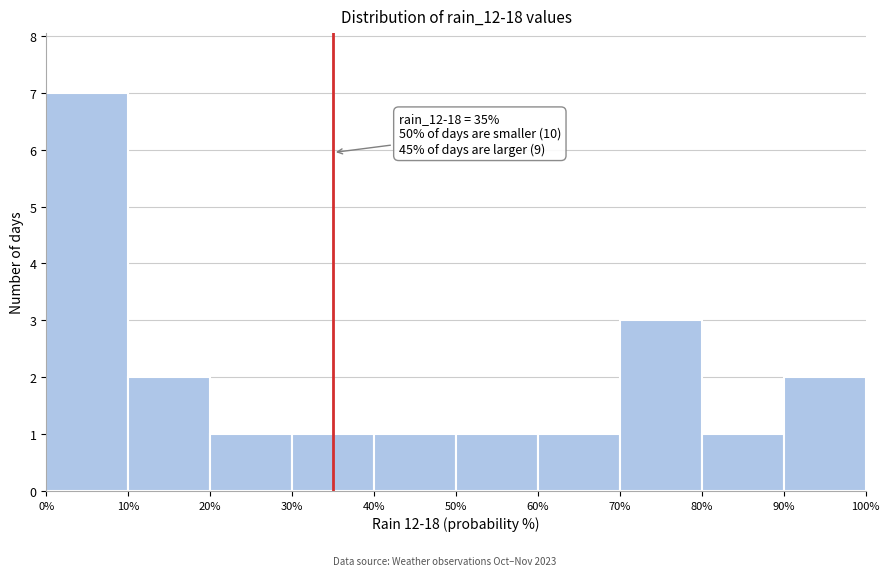

Over which range of the x-axis is the bar tallest?

0% to 10%